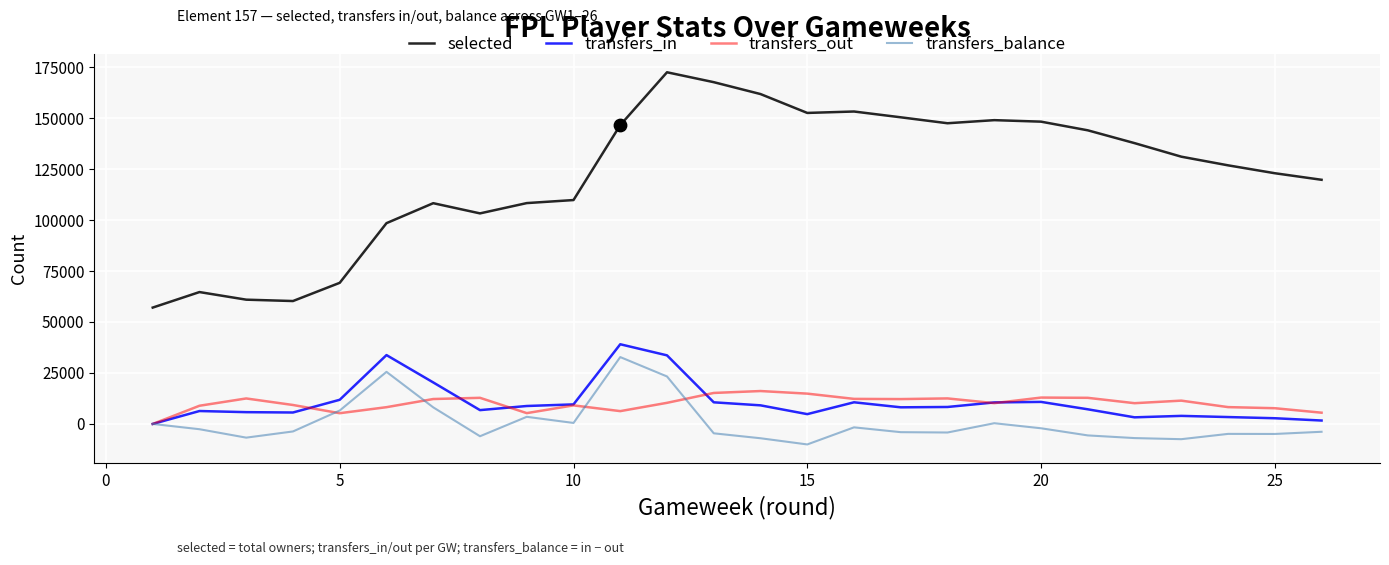

What is the minimum value shown in the chart?

-10053